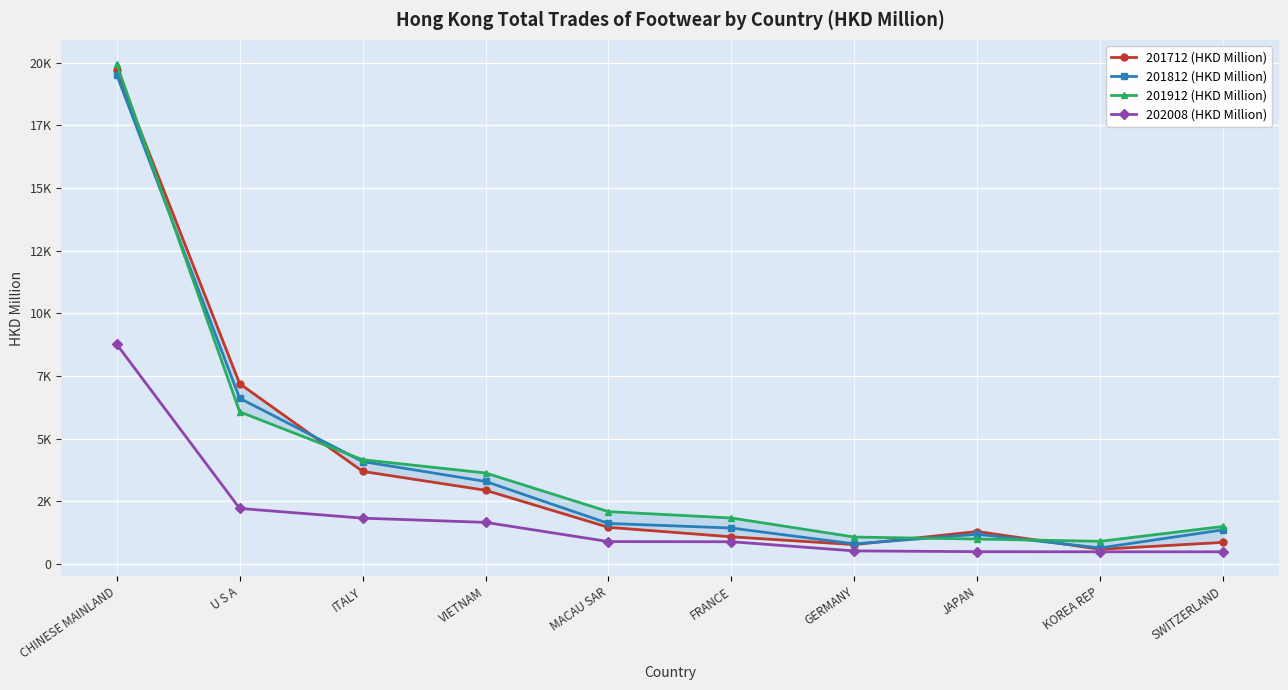

At which label does 201812 (HKD Million) reach its peak?

CHINESE MAINLAND